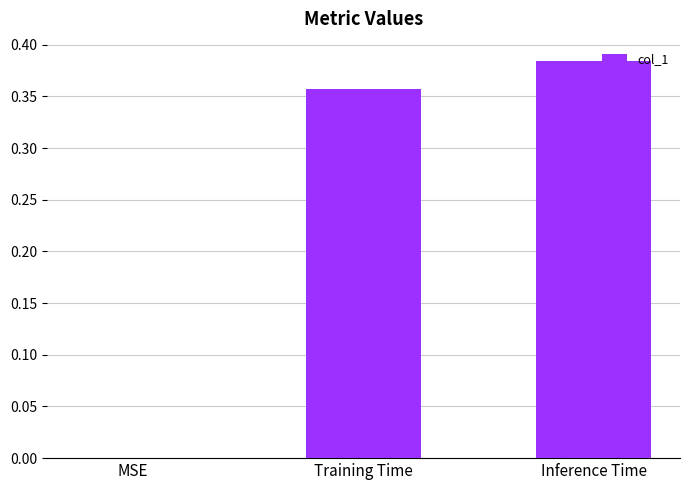

How many values are between 0 and 1?

3